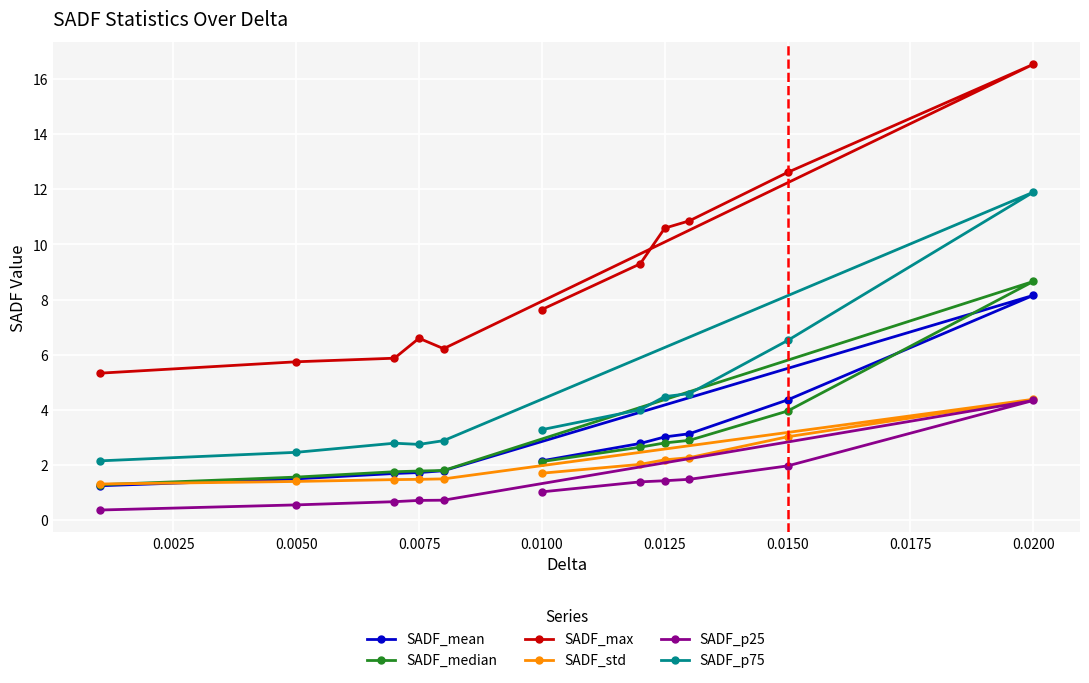

Which series has the widest spread of values?

SADF_max